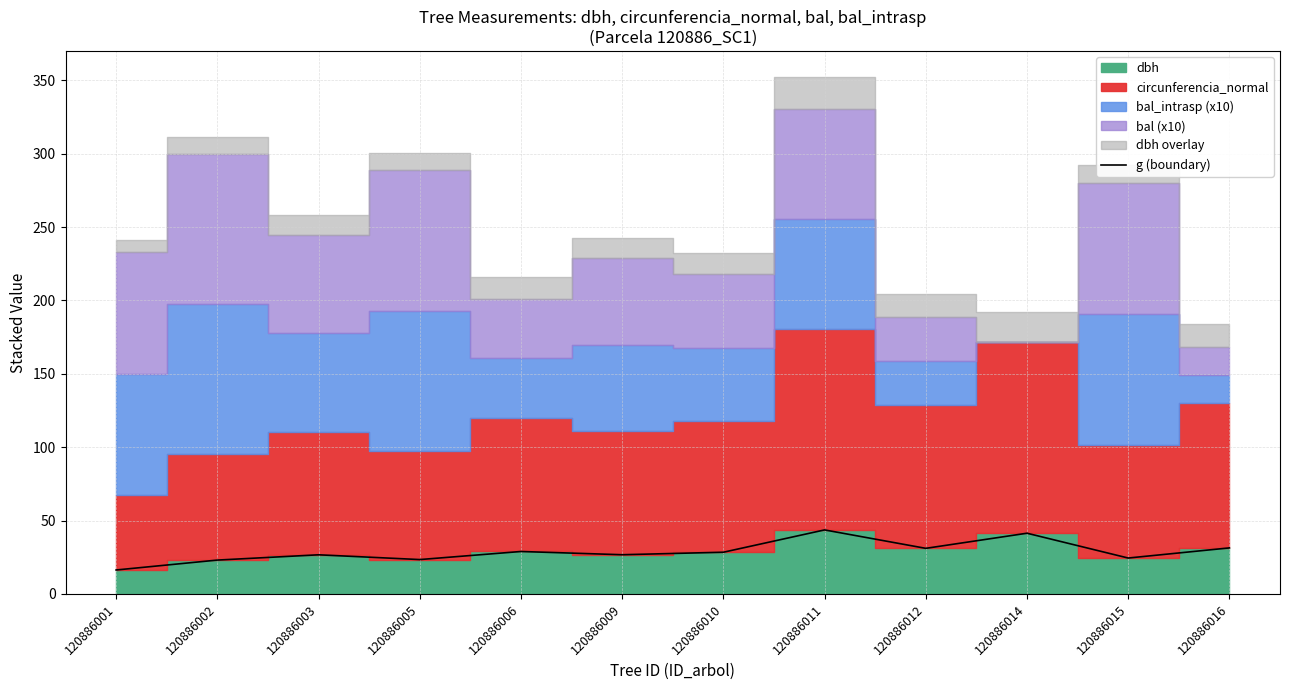

Rank the categories by value from highest to lowest.

120886011, 120886014, 120886016, 120886012, 120886006, 120886010, 120886009, 120886003, 120886015, 120886005, 120886002, 120886001